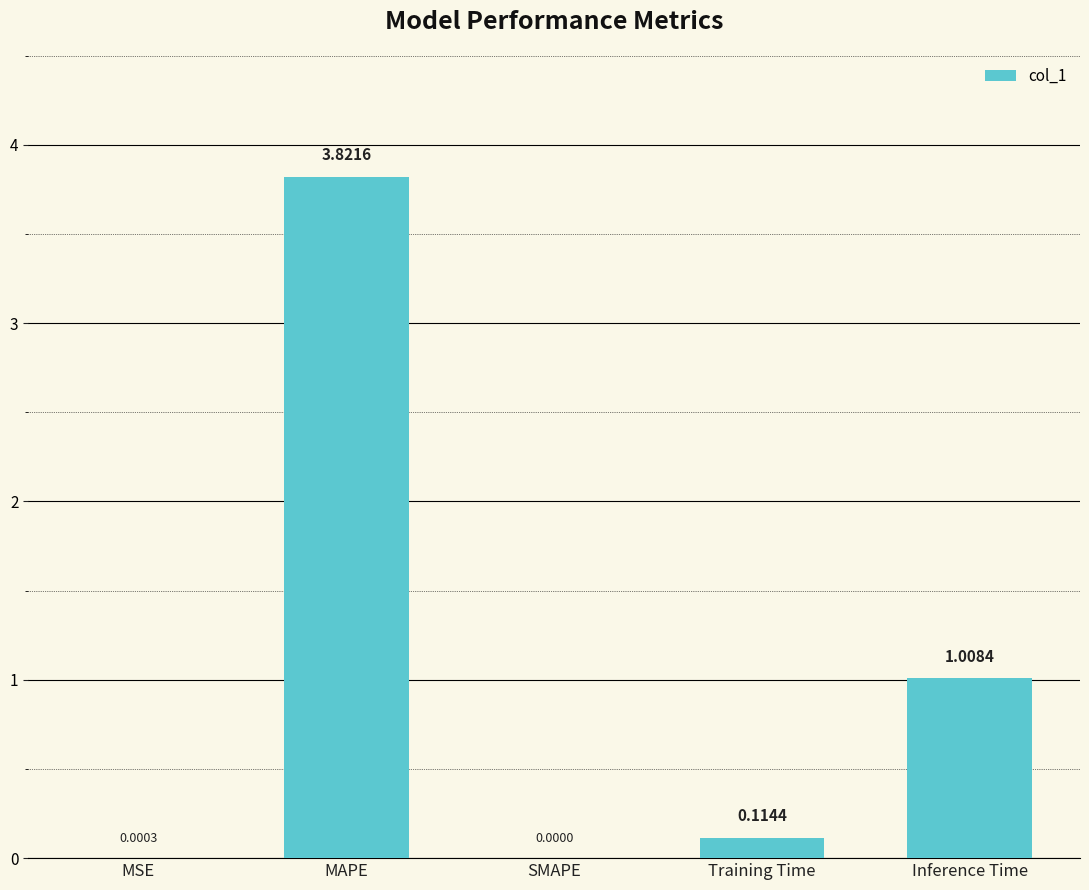

What is the change in value from Training Time to Inference Time?

+0.9